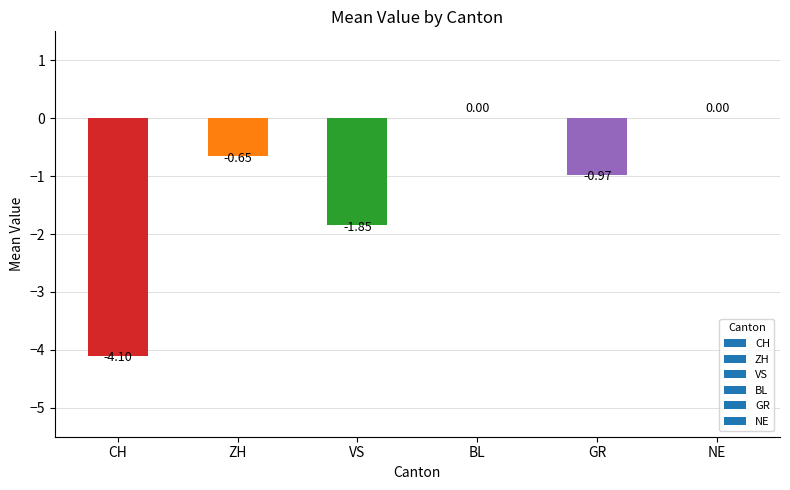

Are the bars horizontal?

No